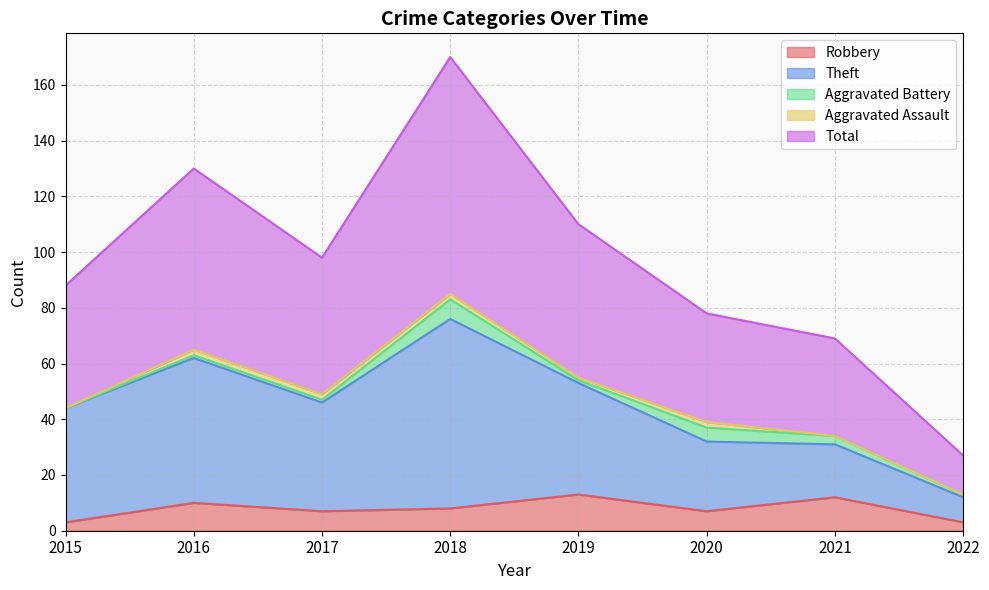

Does the chart display data point markers on the line(s)?

No